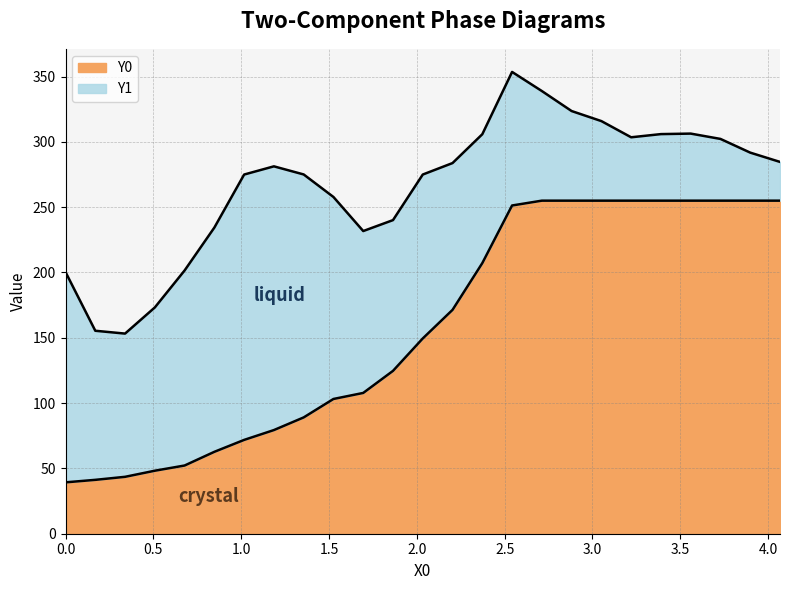

What is the difference between the maximum and minimum values in the X0 series?

4.1